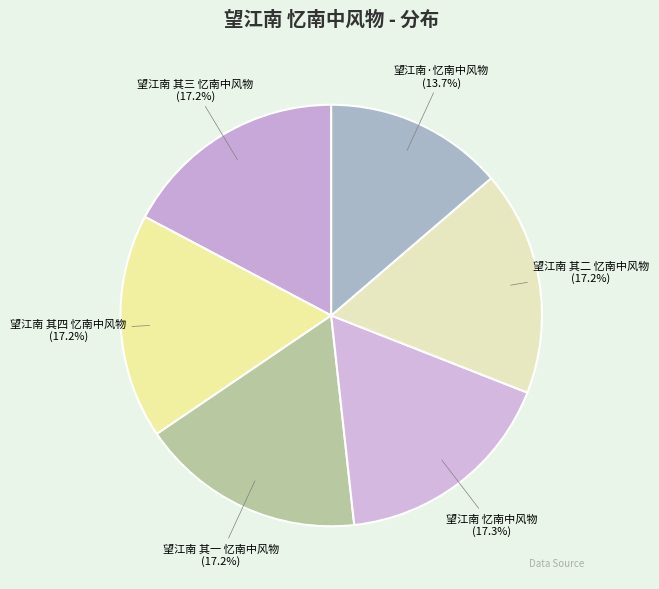

Between 望江南·忆南中风物 and 望江南 其三 忆南中风物, which is larger?

望江南 其三 忆南中风物